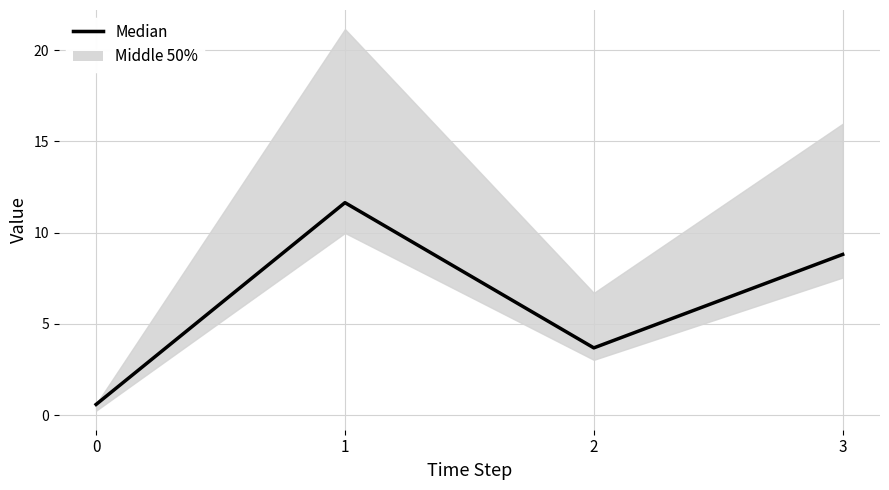

Approximately how many times larger is the value at 2 compared to 1?

0.3